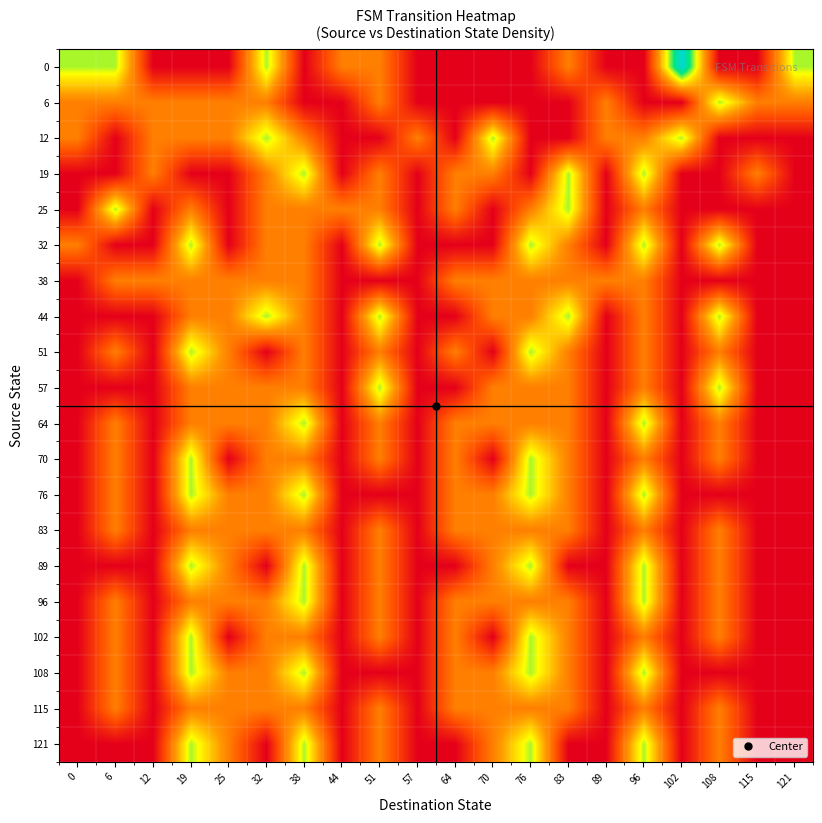

Reading left to right, transcribe all the data shown in this chart.

0: 0=0.7	6=0.7	12=0.0	19=0.0	25=0.0	32=0.7	38=0.0	44=0.3	51=0.3	57=0.0	64=0.0	70=0.0	76=0.0	83=0.3	89=0.0	96=0.0	102=1.0	108=0.0	115=0.0	121=0.7
6: 0=0.3	6=0.3	12=0.3	19=0.3	25=0.3	32=0.3	38=0.0	44=0.0	51=0.3	57=0.0	64=0.0	70=0.0	76=0.0	83=0.0	89=0.3	96=0.0	102=0.0	108=0.7	115=0.3	121=0.3
12: 0=0.3	6=0.0	12=0.3	19=0.3	25=0.3	32=0.7	38=0.3	44=0.0	51=0.0	57=0.3	64=0.0	70=0.7	76=0.0	83=0.0	89=0.3	96=0.3	102=0.7	108=0.0	115=0.0	121=0.0
19: 0=0.0	6=0.0	12=0.3	19=0.0	25=0.0	32=0.3	38=0.7	44=0.0	51=0.3	57=0.0	64=0.3	70=0.3	76=0.0	83=0.7	89=0.0	96=0.7	102=0.0	108=0.0	115=0.3	121=0.0
25: 0=0.0	6=0.7	12=0.0	19=0.3	25=0.0	32=0.3	38=0.3	44=0.3	51=0.3	57=0.0	64=0.3	70=0.0	76=0.3	83=0.7	89=0.0	96=0.3	102=0.0	108=0.0	115=0.0	121=0.0
32: 0=0.3	6=0.0	12=0.0	19=0.7	25=0.0	32=0.3	38=0.3	44=0.0	51=0.7	57=0.0	64=0.0	70=0.0	76=0.7	83=0.3	89=0.0	96=0.7	102=0.0	108=0.7	115=0.0	121=0.0
38: 0=0.0	6=0.3	12=0.3	19=0.3	25=0.3	32=0.3	38=0.3	44=0.0	51=0.0	57=0.0	64=0.3	70=0.3	76=0.3	83=0.3	89=0.3	96=0.3	102=0.0	108=0.0	115=0.0	121=0.0
44: 0=0.0	6=0.0	12=0.0	19=0.3	25=0.3	32=0.7	38=0.3	44=0.0	51=0.7	57=0.0	64=0.0	70=0.3	76=0.3	83=0.7	89=0.0	96=0.3	102=0.0	108=0.7	115=0.0	121=0.0
51: 0=0.0	6=0.3	12=0.0	19=0.7	25=0.3	32=0.0	38=0.3	44=0.0	51=0.3	57=0.0	64=0.3	70=0.0	76=0.7	83=0.3	89=0.0	96=0.3	102=0.0	108=0.3	115=0.0	121=0.0
57: 0=0.0	6=0.0	12=0.0	19=0.3	25=0.3	32=0.3	38=0.3	44=0.0	51=0.7	57=0.0	64=0.0	70=0.3	76=0.3	83=0.3	89=0.0	96=0.3	102=0.0	108=0.7	115=0.0	121=0.0
64: 0=0.0	6=0.3	12=0.0	19=0.3	25=0.3	32=0.3	38=0.7	44=0.0	51=0.3	57=0.0	64=0.3	70=0.3	76=0.3	83=0.3	89=0.0	96=0.7	102=0.0	108=0.3	115=0.0	121=0.0
70: 0=0.0	6=0.3	12=0.0	19=0.7	25=0.0	32=0.3	38=0.3	44=0.0	51=0.3	57=0.0	64=0.3	70=0.0	76=0.7	83=0.3	89=0.0	96=0.3	102=0.0	108=0.3	115=0.0	121=0.0
76: 0=0.0	6=0.3	12=0.0	19=0.7	25=0.3	32=0.3	38=0.7	44=0.0	51=0.0	57=0.0	64=0.3	70=0.3	76=0.7	83=0.3	89=0.0	96=0.7	102=0.0	108=0.0	115=0.0	121=0.0
83: 0=0.0	6=0.3	12=0.0	19=0.3	25=0.3	32=0.3	38=0.3	44=0.0	51=0.3	57=0.0	64=0.3	70=0.3	76=0.3	83=0.3	89=0.0	96=0.3	102=0.0	108=0.3	115=0.0	121=0.0
89: 0=0.0	6=0.0	12=0.0	19=0.7	25=0.3	32=0.0	38=0.7	44=0.0	51=0.3	57=0.0	64=0.0	70=0.3	76=0.7	83=0.0	89=0.0	96=0.7	102=0.0	108=0.3	115=0.0	121=0.0
96: 0=0.0	6=0.3	12=0.0	19=0.3	25=0.3	32=0.3	38=0.7	44=0.0	51=0.3	57=0.0	64=0.3	70=0.3	76=0.3	83=0.3	89=0.0	96=0.7	102=0.0	108=0.3	115=0.0	121=0.0
102: 0=0.0	6=0.3	12=0.0	19=0.7	25=0.0	32=0.3	38=0.3	44=0.0	51=0.3	57=0.0	64=0.3	70=0.0	76=0.7	83=0.3	89=0.0	96=0.3	102=0.0	108=0.3	115=0.0	121=0.0
108: 0=0.0	6=0.3	12=0.0	19=0.7	25=0.3	32=0.3	38=0.7	44=0.0	51=0.0	57=0.0	64=0.3	70=0.3	76=0.7	83=0.3	89=0.0	96=0.7	102=0.0	108=0.0	115=0.0	121=0.0
115: 0=0.0	6=0.3	12=0.0	19=0.3	25=0.3	32=0.3	38=0.3	44=0.0	51=0.3	57=0.0	64=0.3	70=0.3	76=0.3	83=0.3	89=0.0	96=0.3	102=0.0	108=0.3	115=0.0	121=0.0
121: 0=0.0	6=0.0	12=0.0	19=0.7	25=0.3	32=0.0	38=0.7	44=0.0	51=0.3	57=0.0	64=0.0	70=0.3	76=0.7	83=0.0	89=0.0	96=0.7	102=0.0	108=0.3	115=0.0	121=0.0